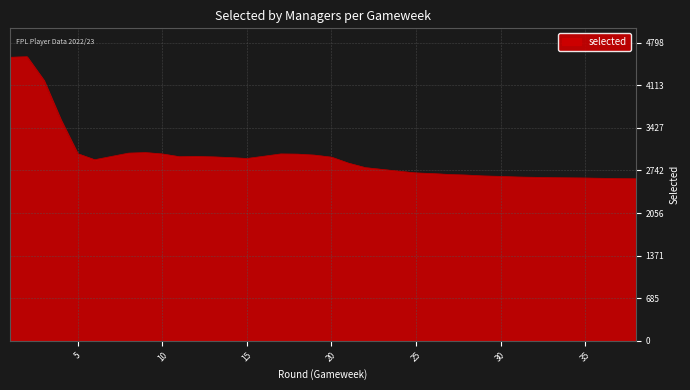

What is the difference between the maximum and minimum values?

1963